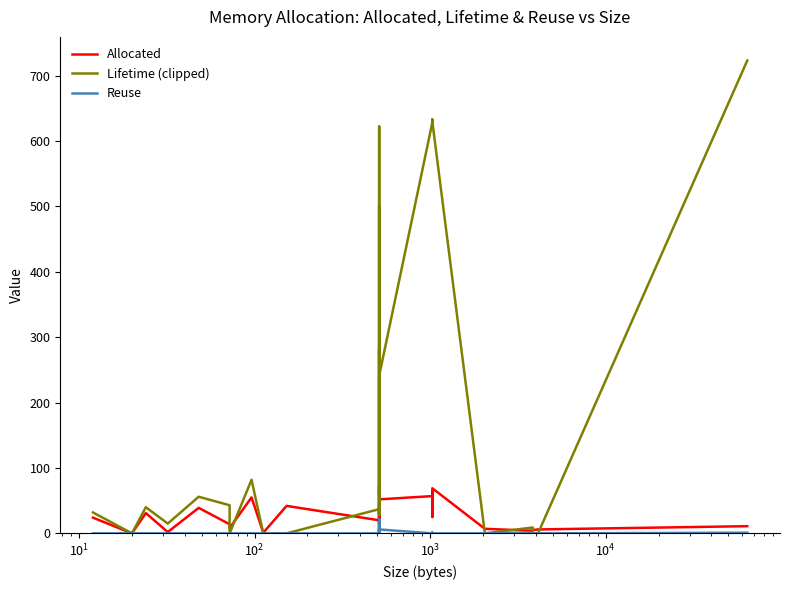

Is the value of Allocated at $\mathdefault{10^{-1}}$ greater than the value of Lifetime (clipped) at 32?

No